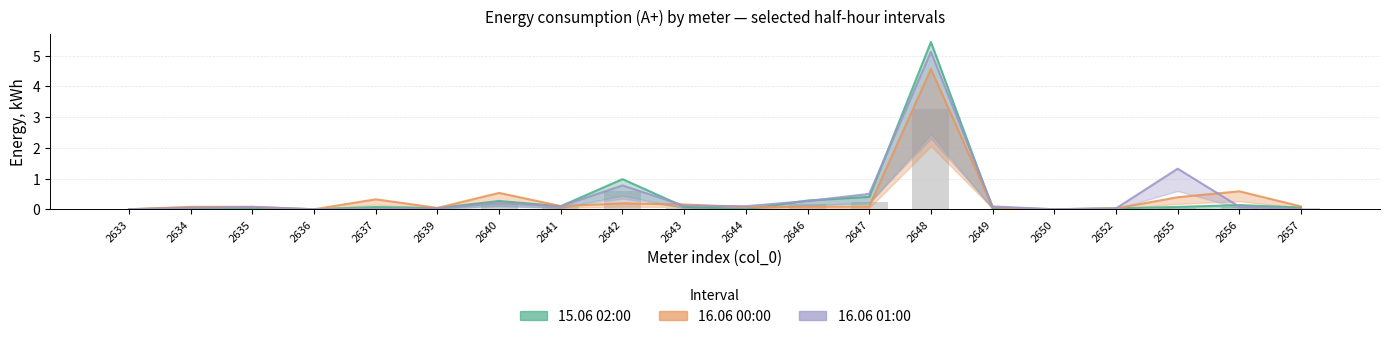

At 2635, list the series in order from smallest to largest.

15.06 02:00, 16.06 01:00, 16.06 00:00